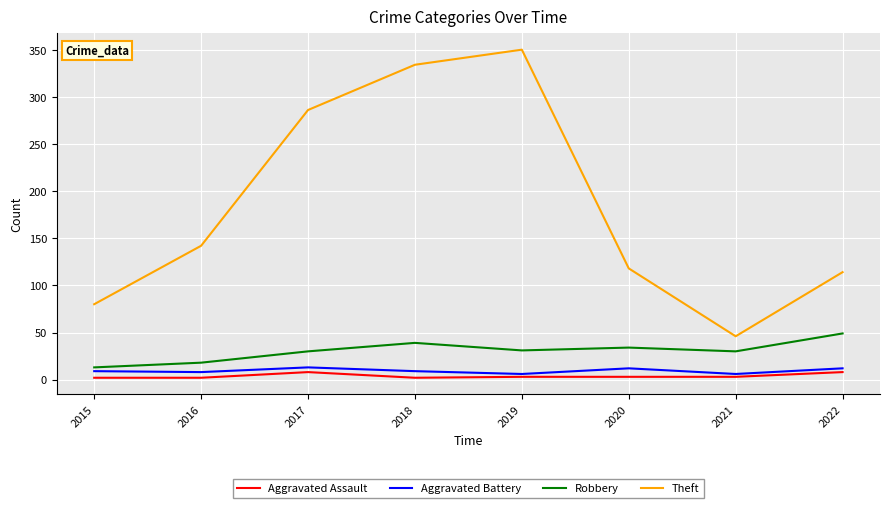

What is the average value of the Theft series?

184